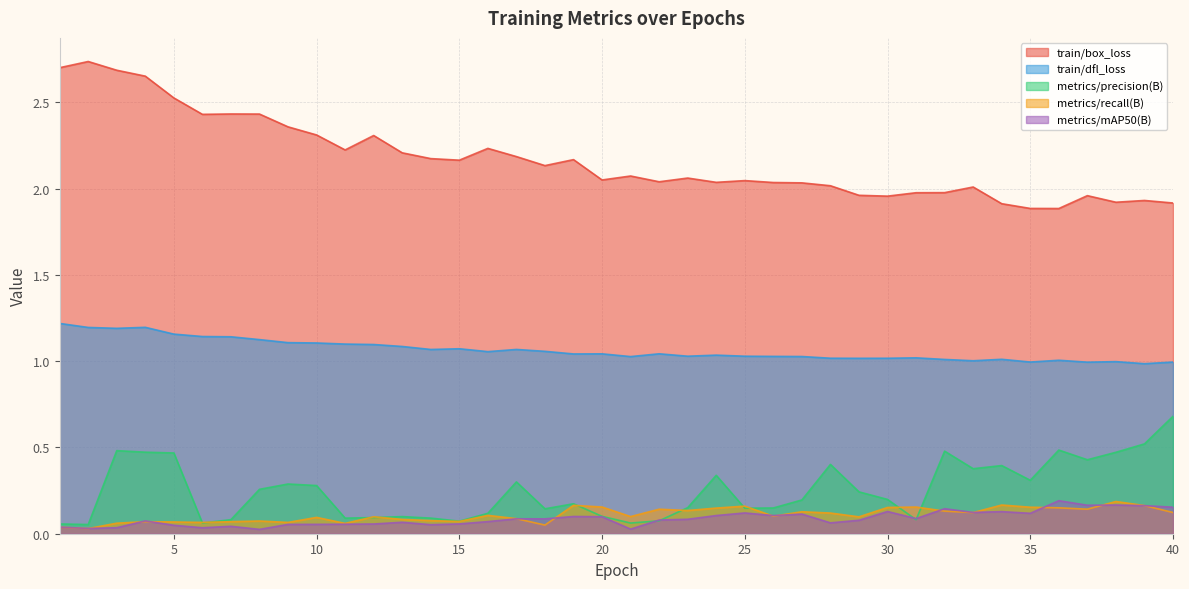

Rank the categories by train/box_loss value from highest to lowest.

2, 1, 3, 4, 5, 7, 8, 6, 9, 10, 12, 16, 11, 13, 17, 14, 19, 15, 18, 21, 23, 20, 25, 22, 24, 26, 27, 28, 33, 32, 31, 29, 37, 30, 39, 38, 40, 34, 35, 36